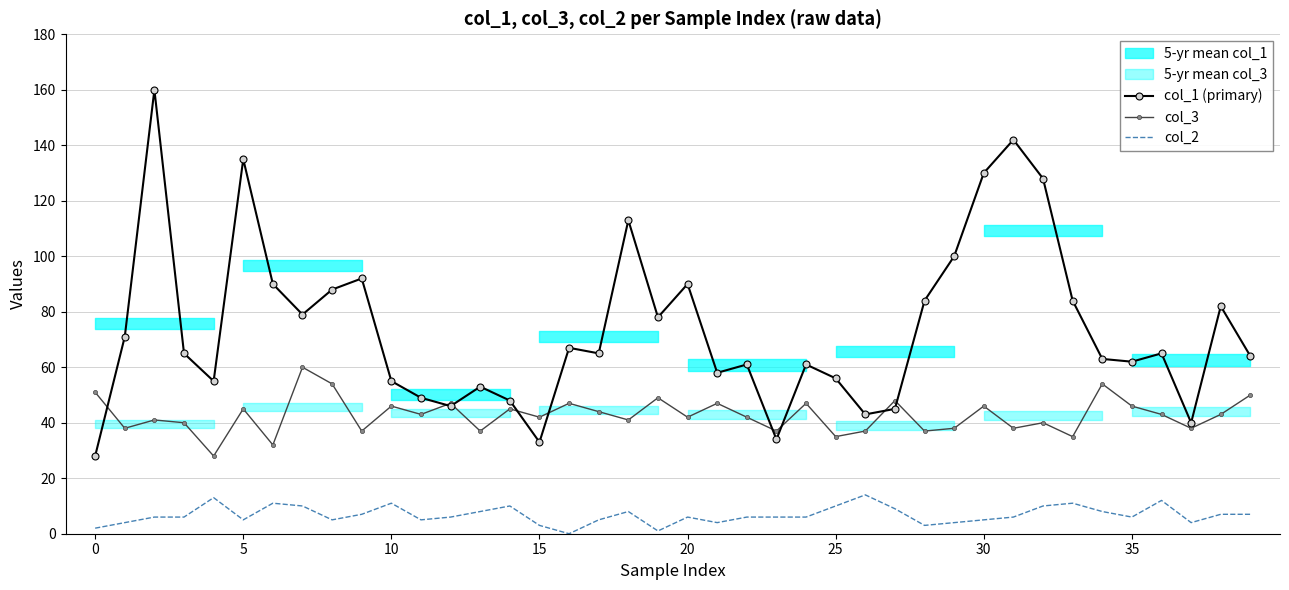

What is the highest value of the col_2 series?

14